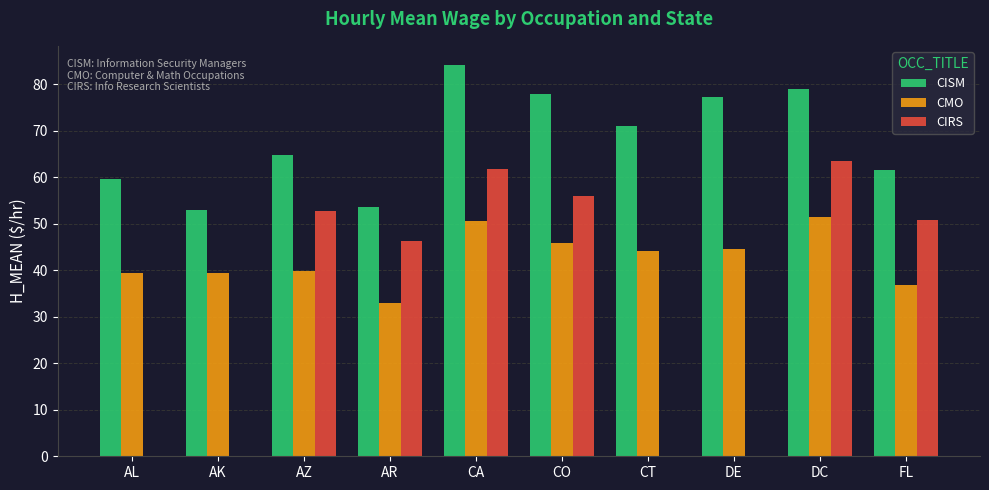

What is the sum of all CIRS values?

330.9